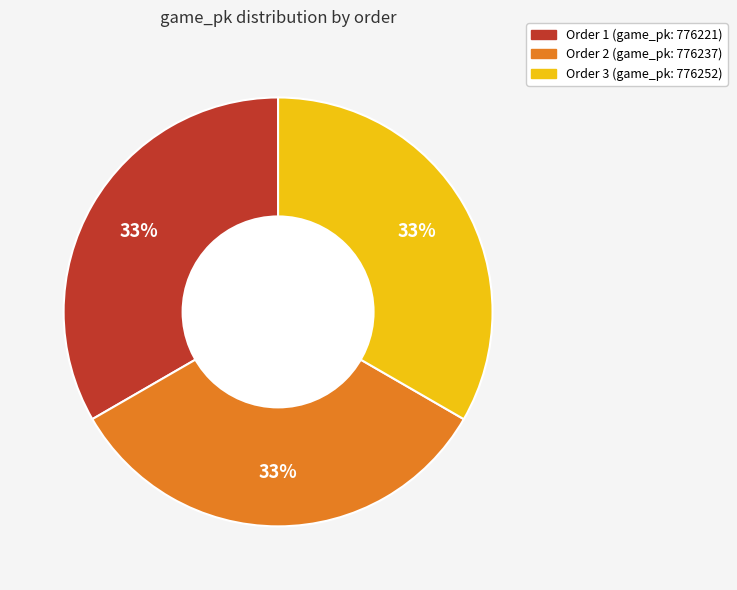

Is there a majority slice in this chart?

No